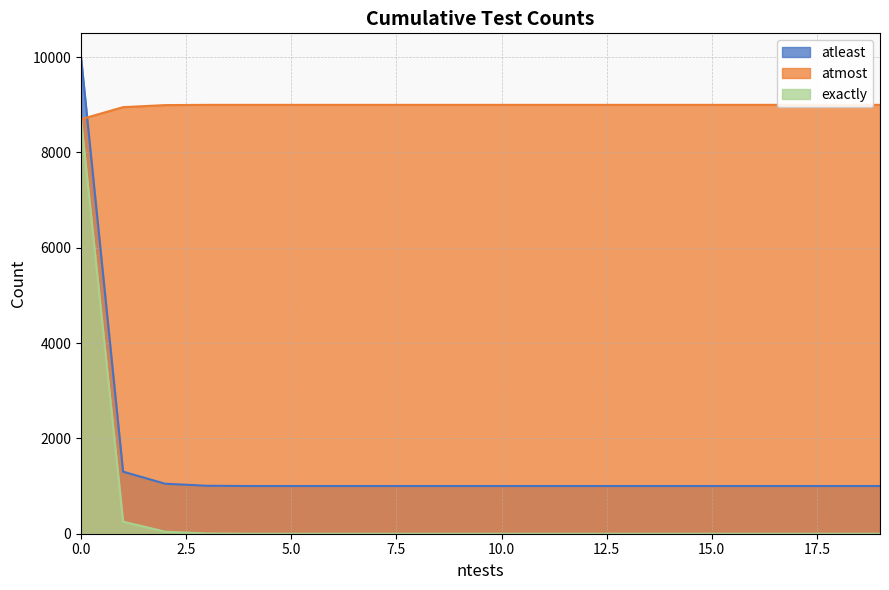

True or false: atleast and atmost intersect in this chart.

True